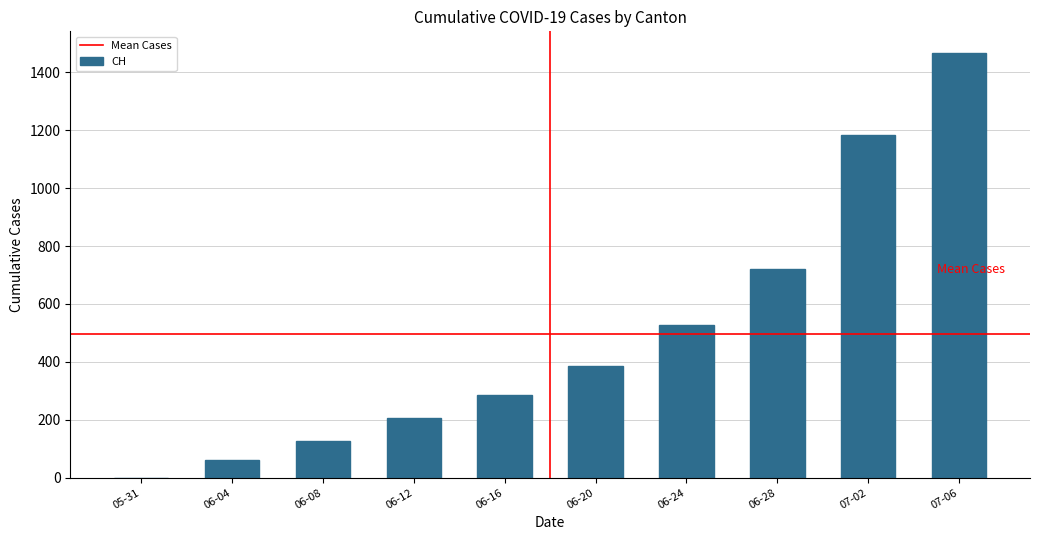

Between 05-31 and 06-20, which is larger?

06-20